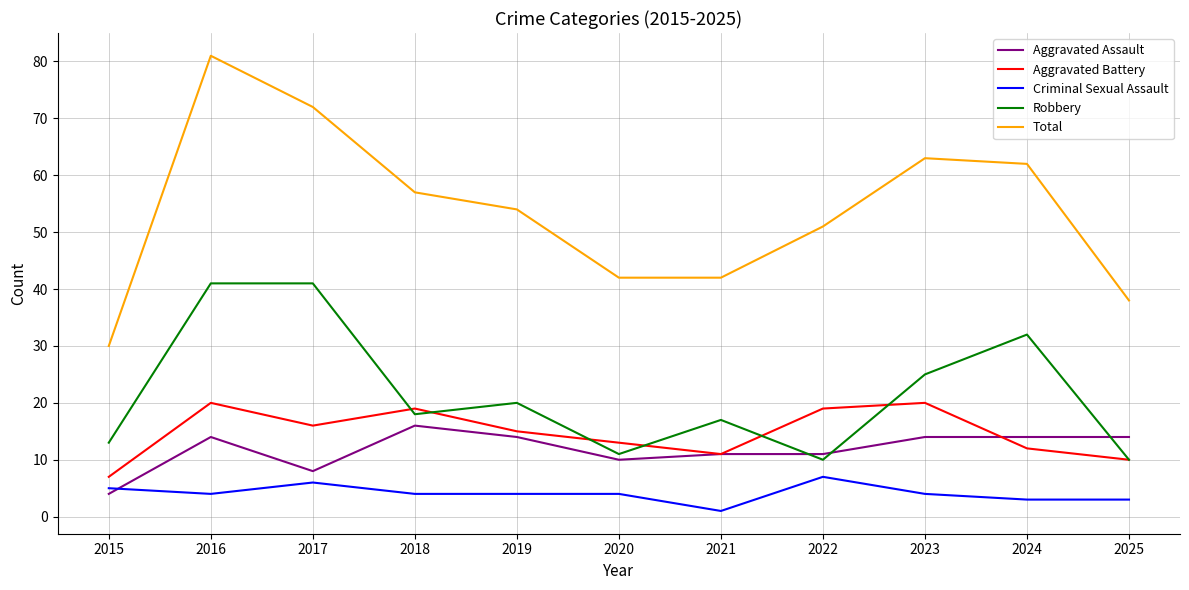

Which series has the largest total across all categories?

Total